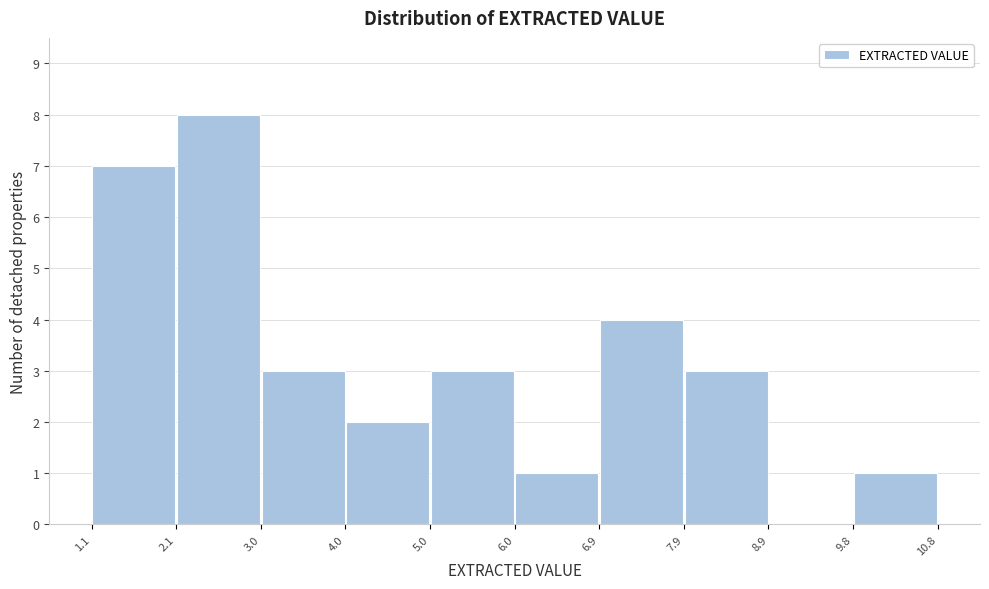

How tall is the bar that spans 4.0 to 5.0 on the x-axis? The values are not printed on the chart, so give them approximately, as read against the axis.

2